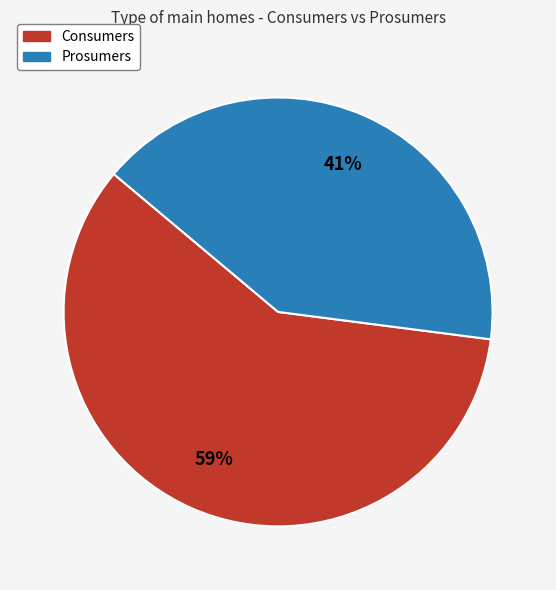

Is the sum of Prosumers and Consumers greater than half?

Yes